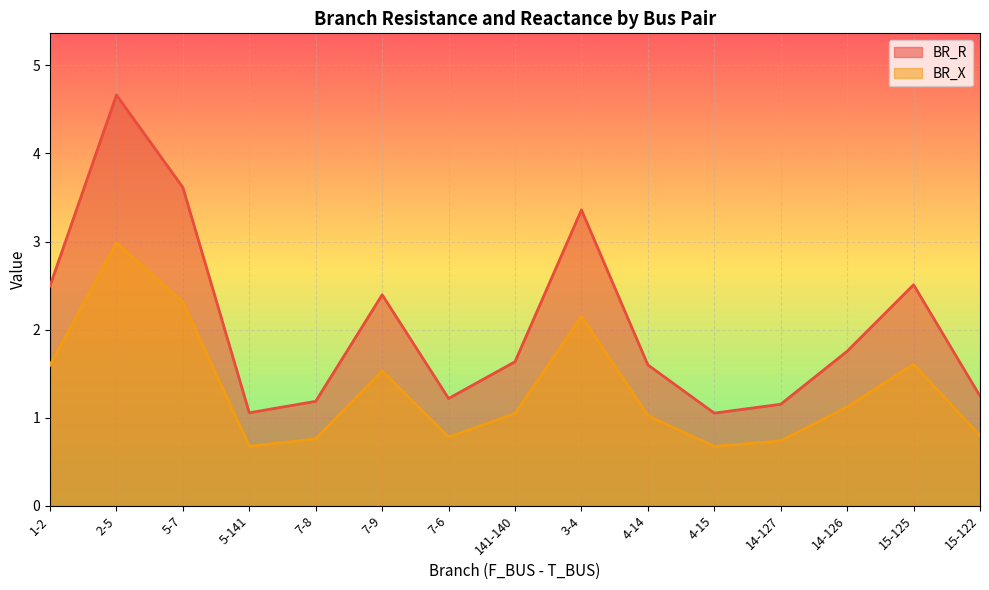

What is the total value across all series at 4-15?

1.7